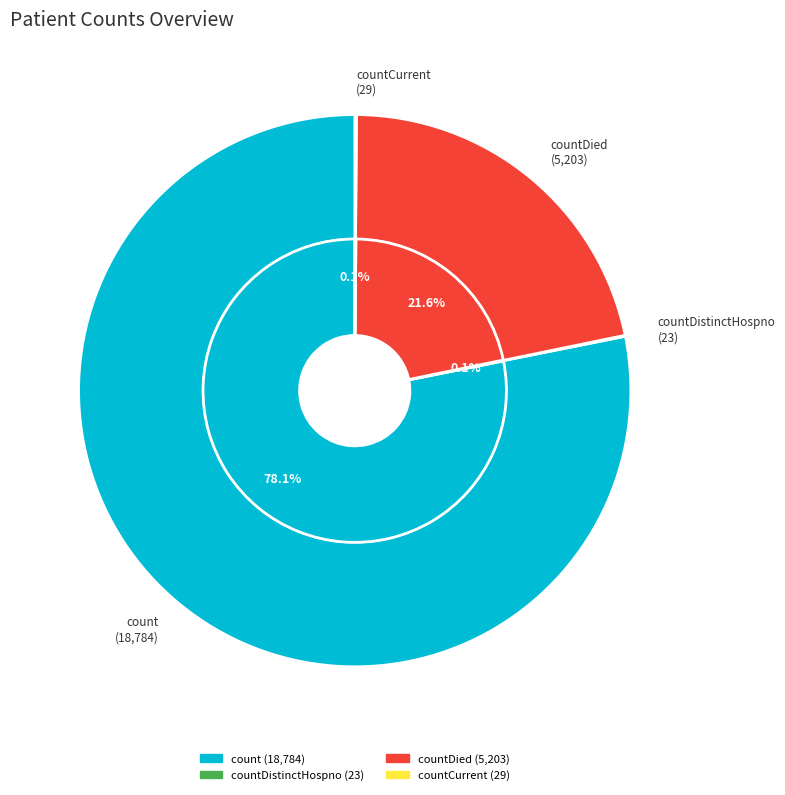

Is there any slice that represents more than half of the pie?

Yes